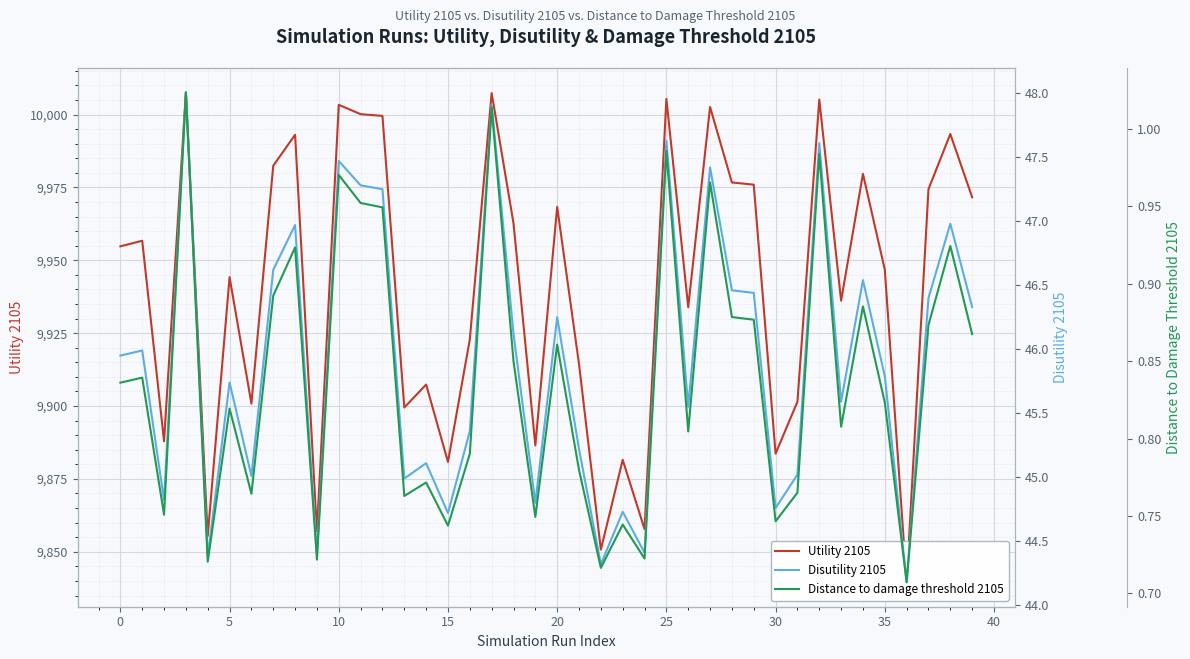

Is this an area chart (filled region under the line)?

No